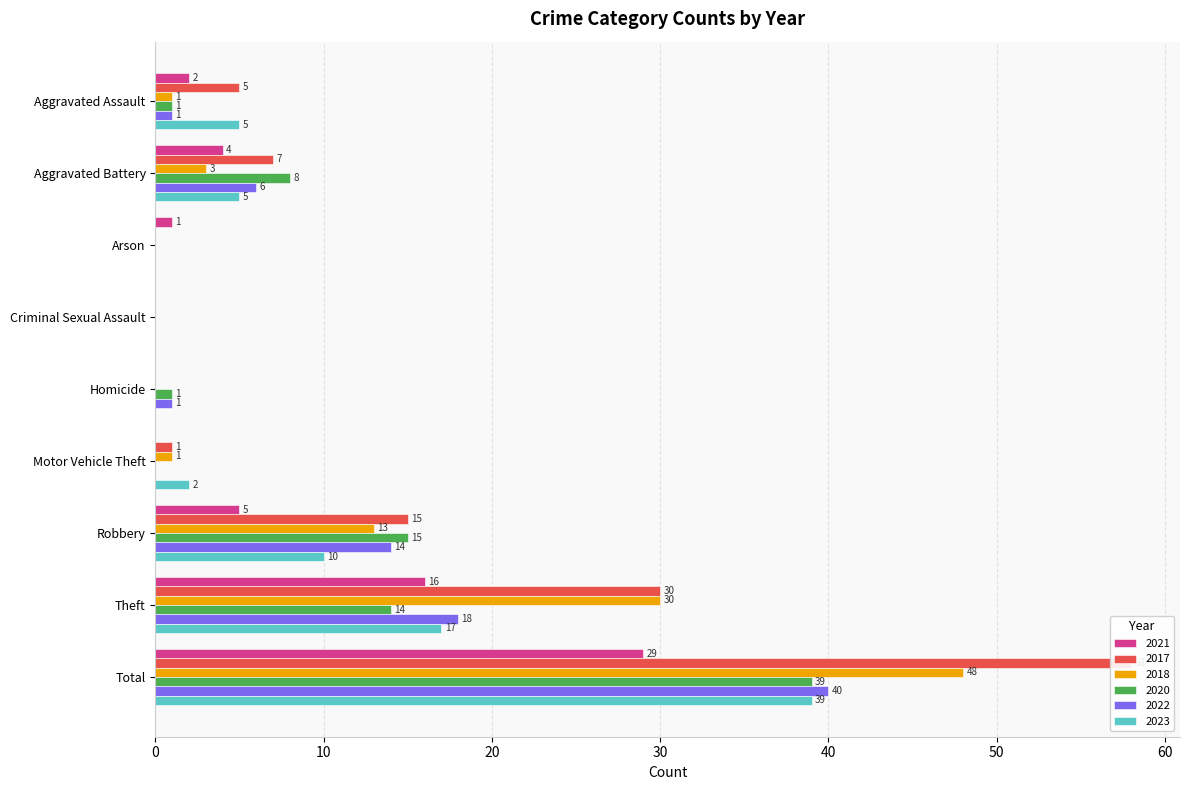

What is the difference between the maximum and minimum values in the 2020 series?

39